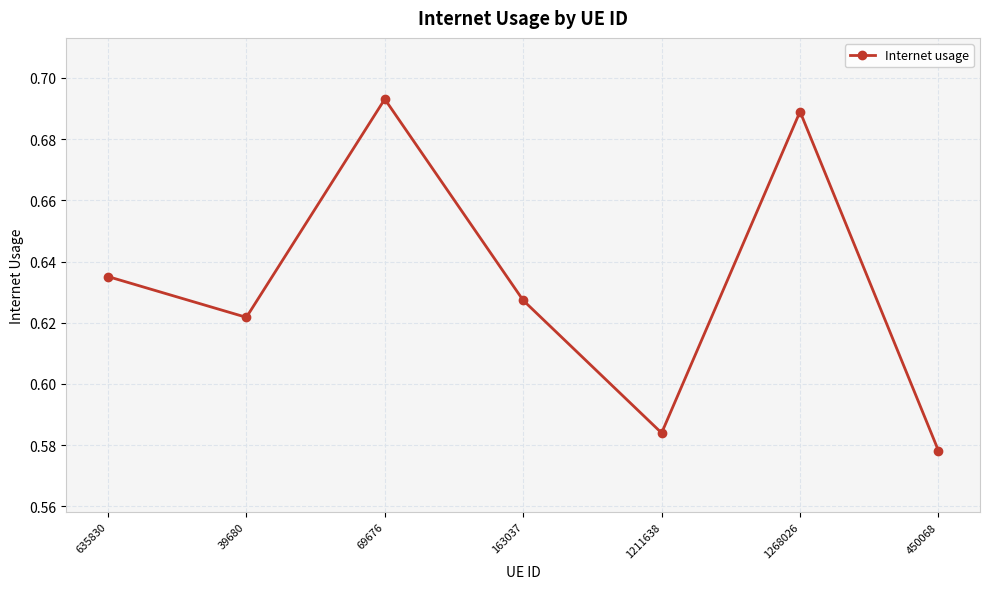

True or false: the data shows 0.4 at 635830.

False